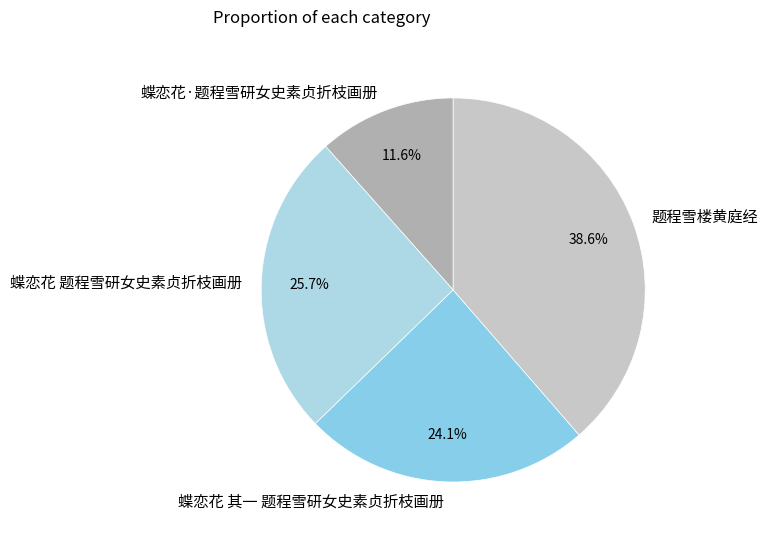

Is there a majority slice in this chart?

No